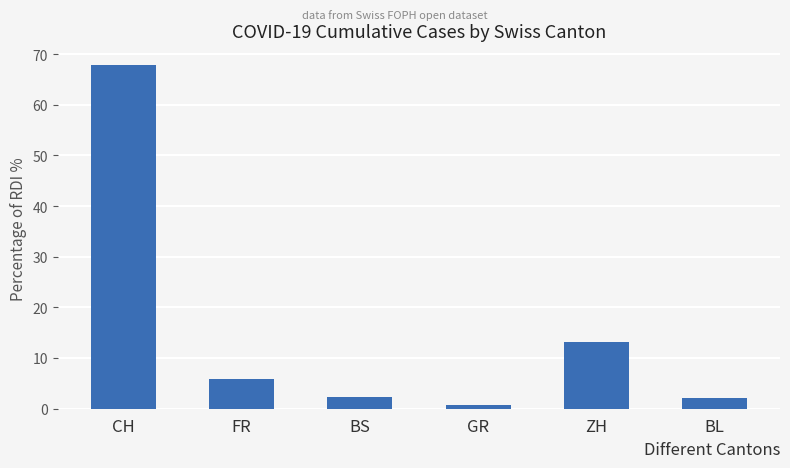

Which label corresponds to the smallest value in the chart?

GR